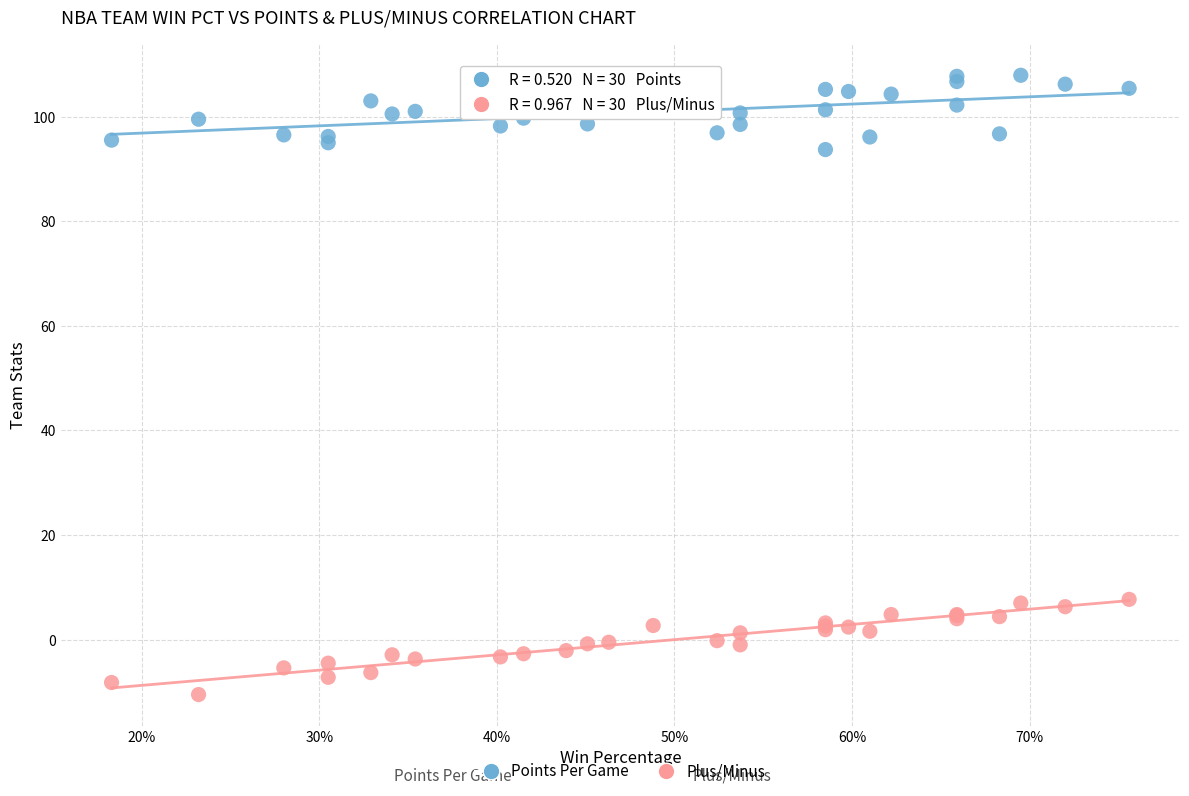

Which series reaches the maximum Y coordinate?

Points Per Game